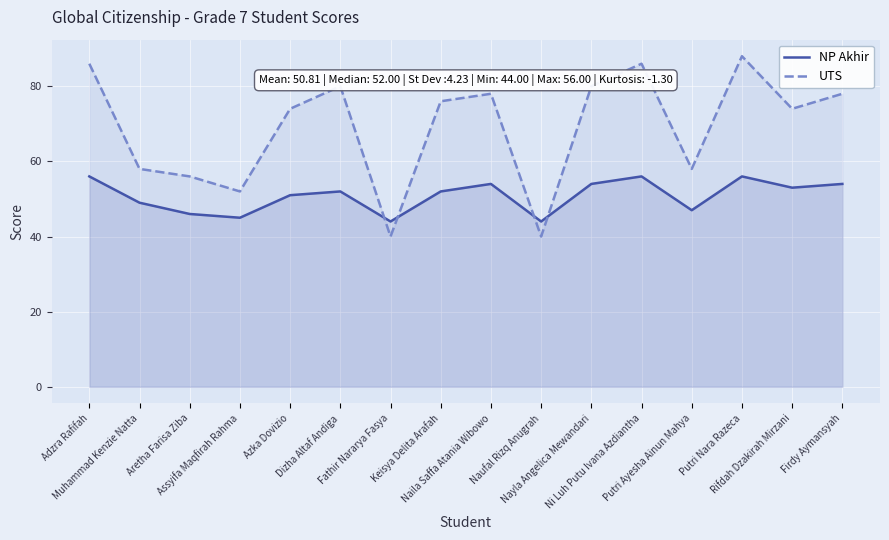

Is the value of UTS at Muhammad Kenzie Natta greater than the value of NP Akhir at Dizha Altaf Andiga?

Yes